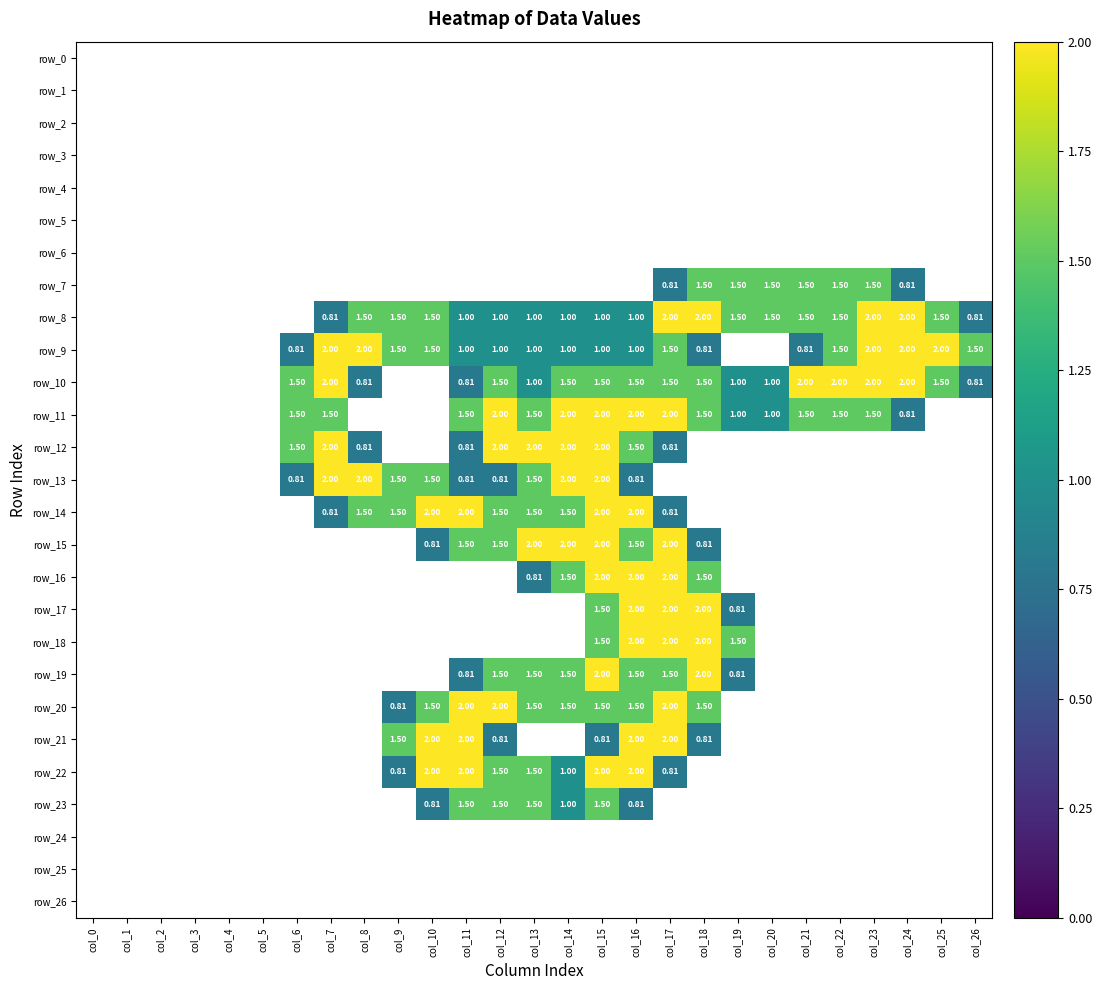

What is the greatest value displayed?

2.0